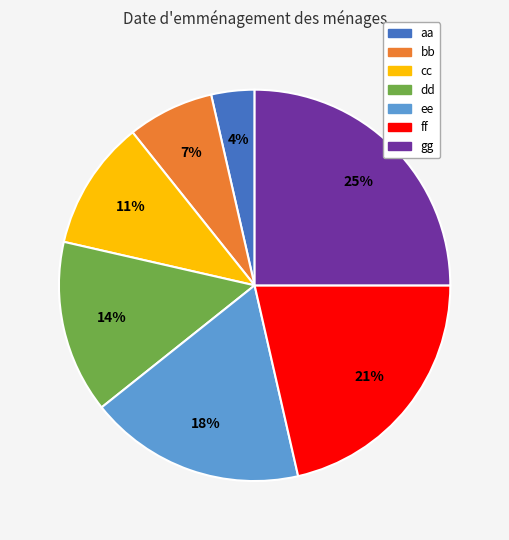

Count the number of slices in the pie.

7